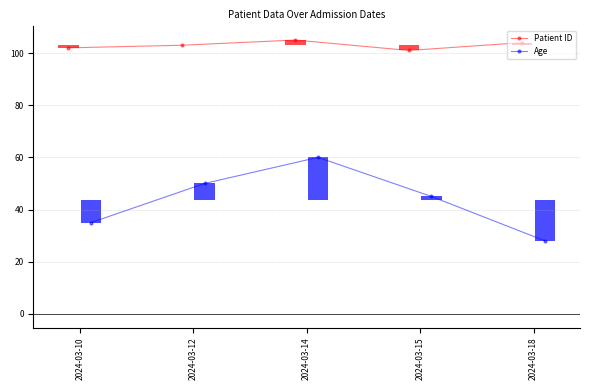

Reading right to left, transcribe all the data shown in this chart.

Patient ID: 2024-03-18=104	2024-03-15=101	2024-03-14=105	2024-03-12=103	2024-03-10=102
Age: 2024-03-18=28	2024-03-15=45	2024-03-14=60	2024-03-12=50	2024-03-10=35